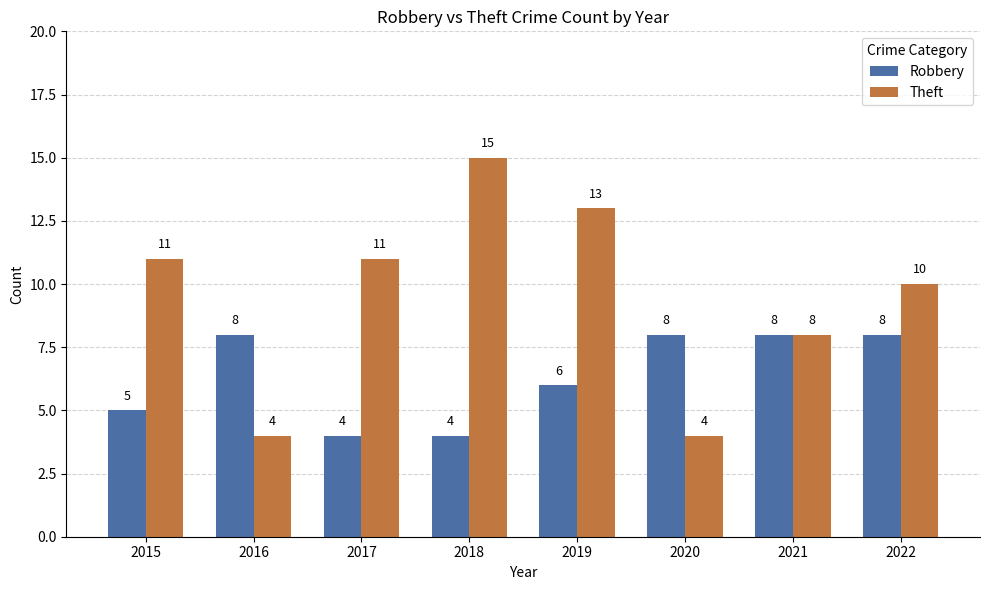

What are all the series names shown in the legend?

Robbery, Theft